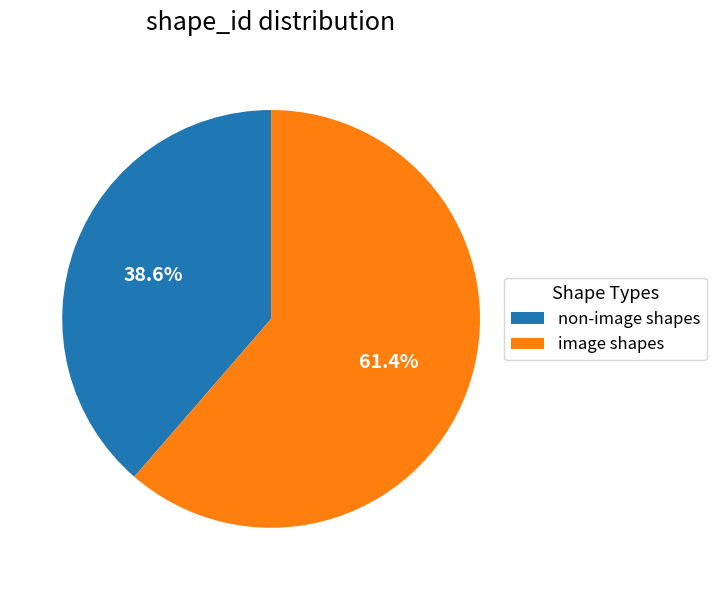

Rank the categories by value from highest to lowest.

image shapes, non-image shapes